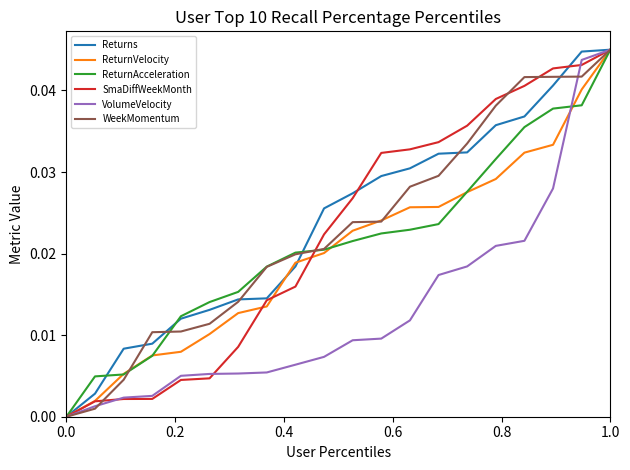

Does the chart display data point markers on the line(s)?

No